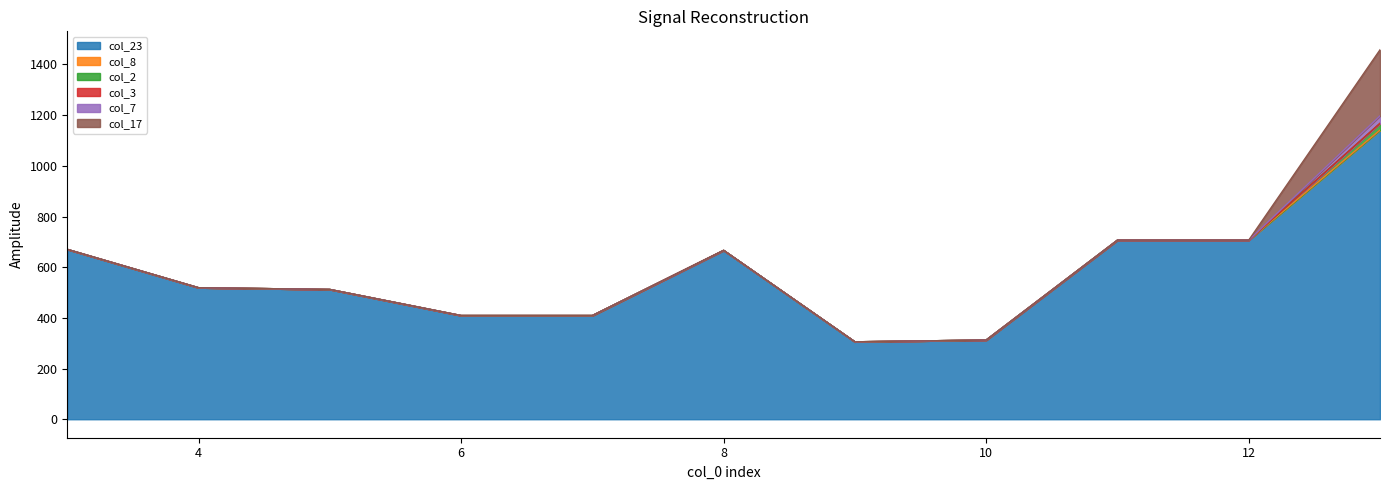

What is the label of the 1st point from the left?

3.0